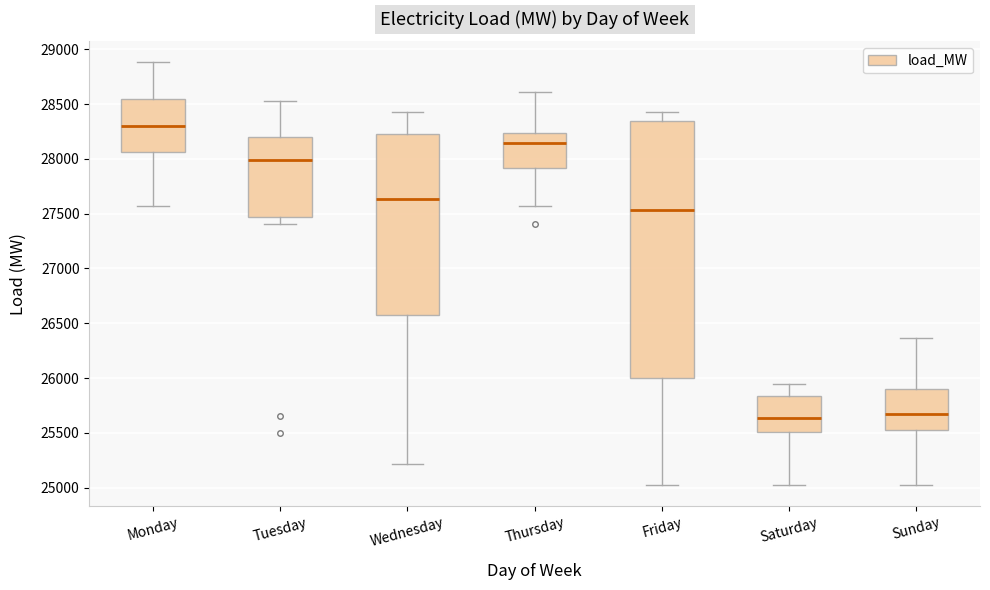

Comparing the boxes themselves (not the whiskers), which one is the tallest?

Friday